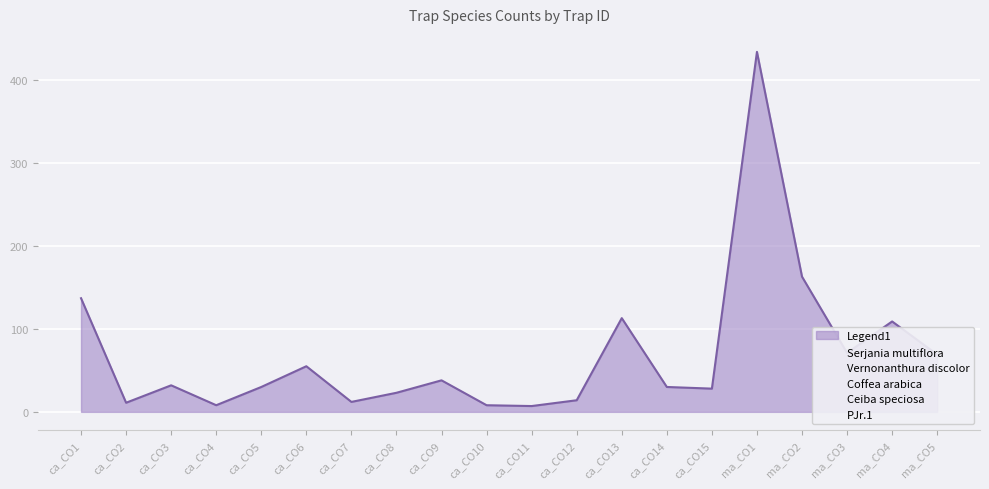

At which category does Coffea arabica reach its first local peak?

ca_CO3